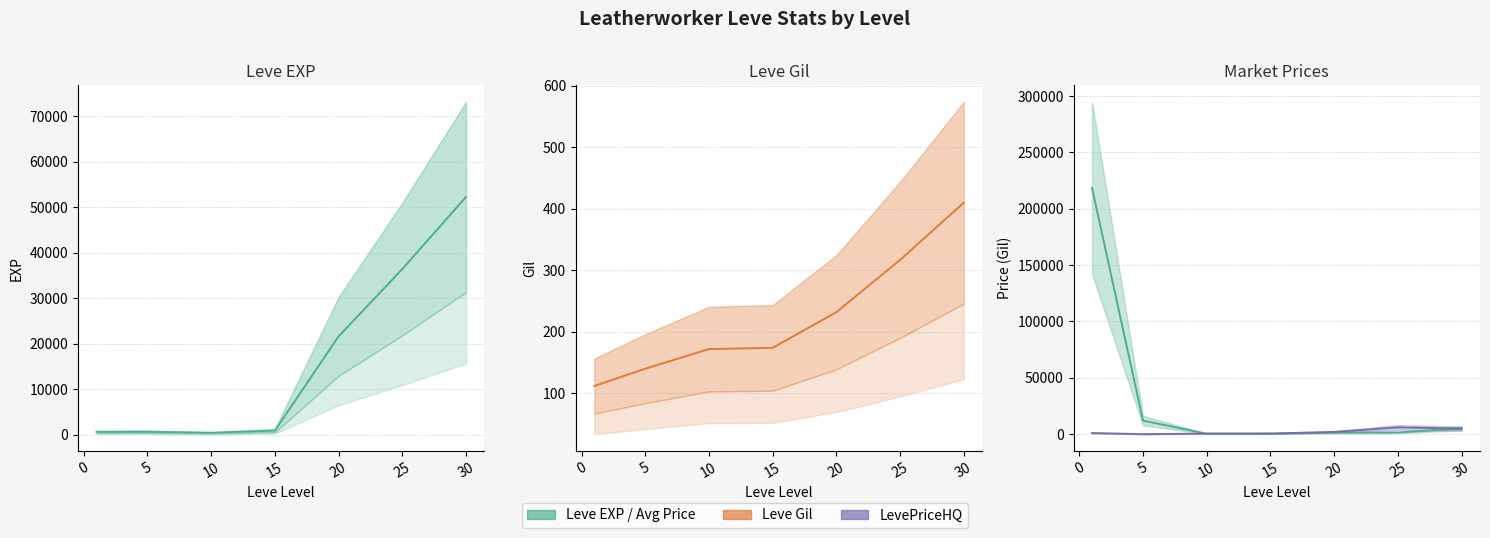

Count the number of categories in the chart.

7